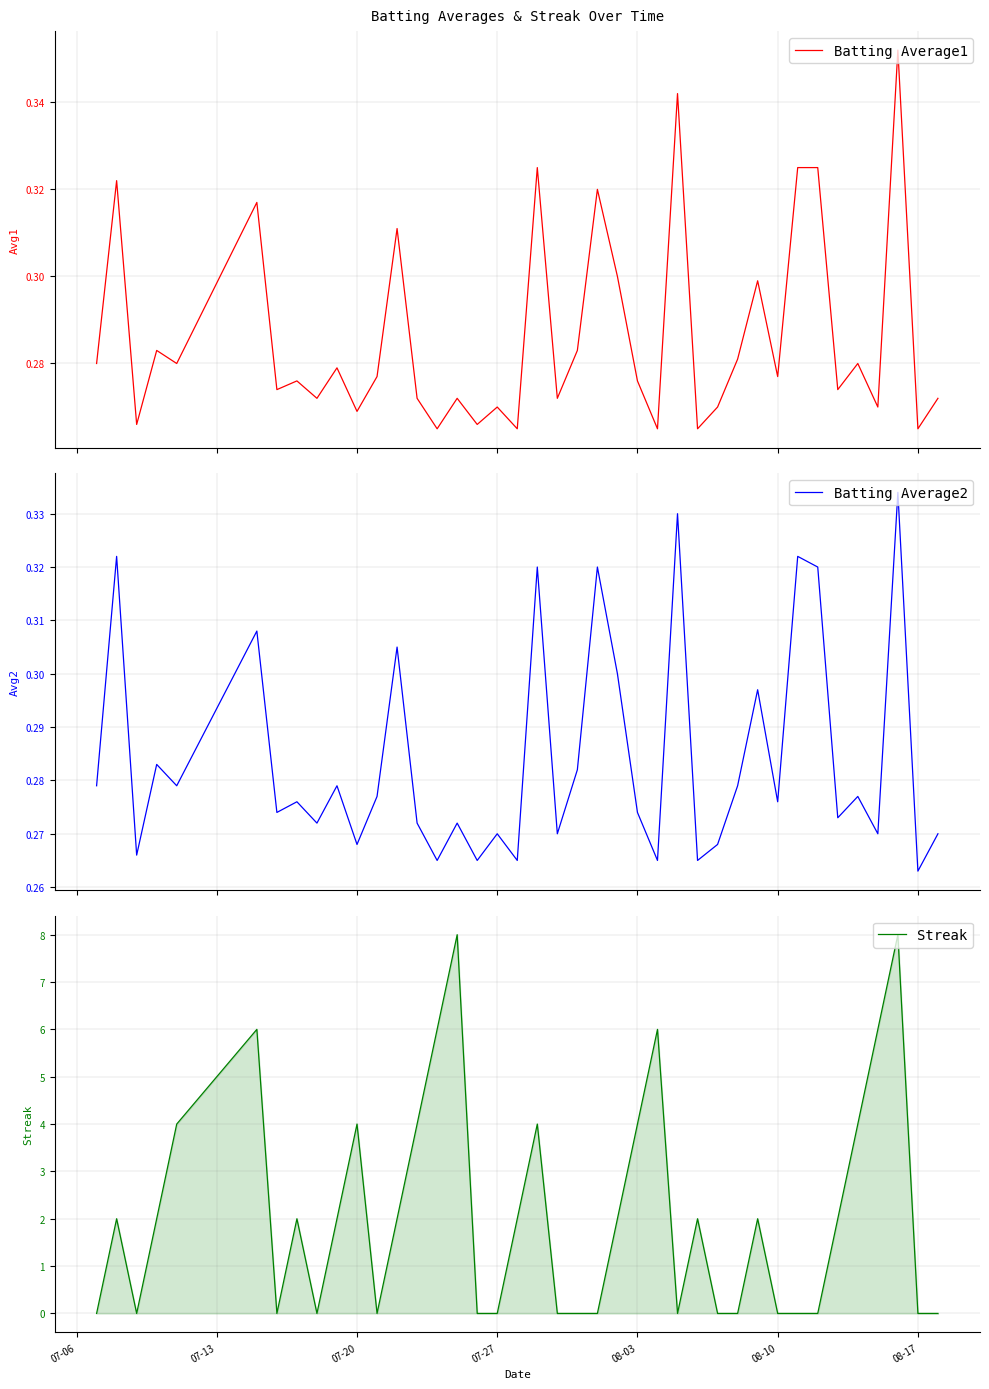

At which label is Streak closest to 4?

08-03